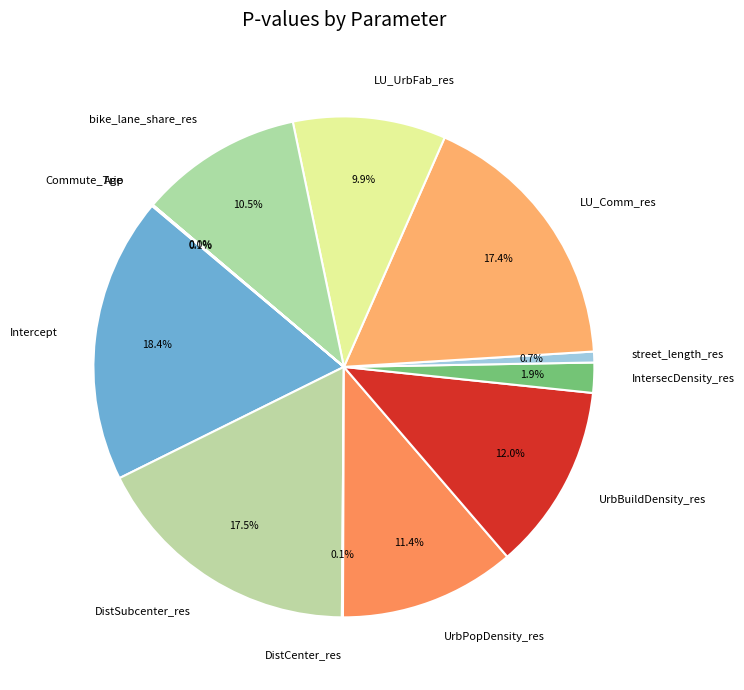

Which has a higher value, UrbPopDensity_res or LU_Comm_res?

LU_Comm_res